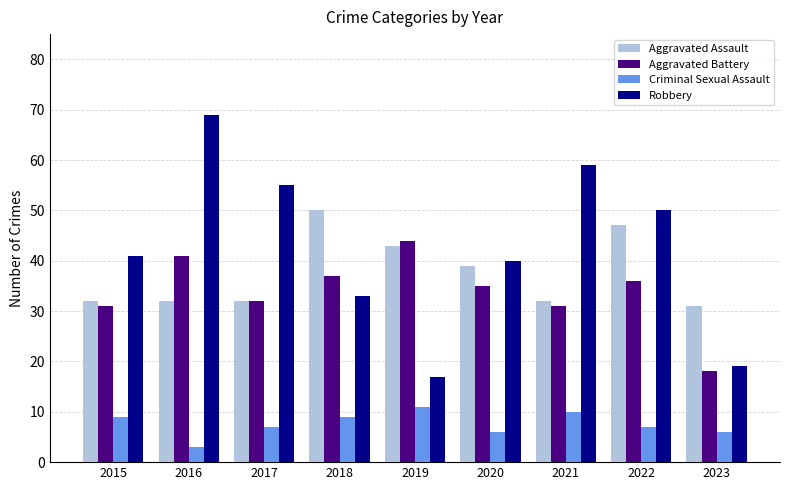

What is the value of the Robbery bar at the 2nd from the left?

69